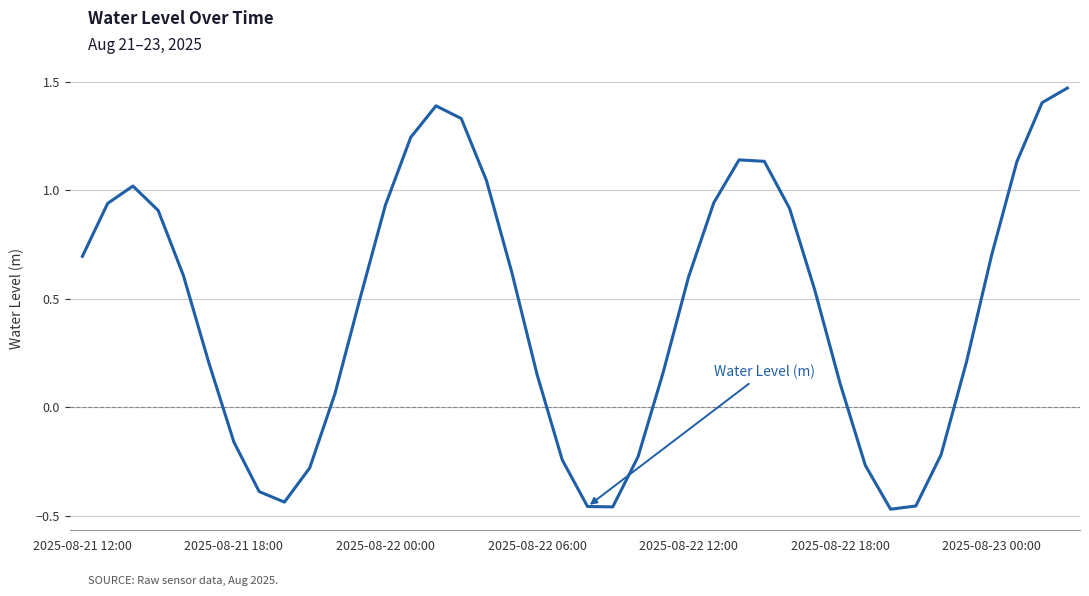

At which label does the data first exceed 0?

2025-08-21 12:00